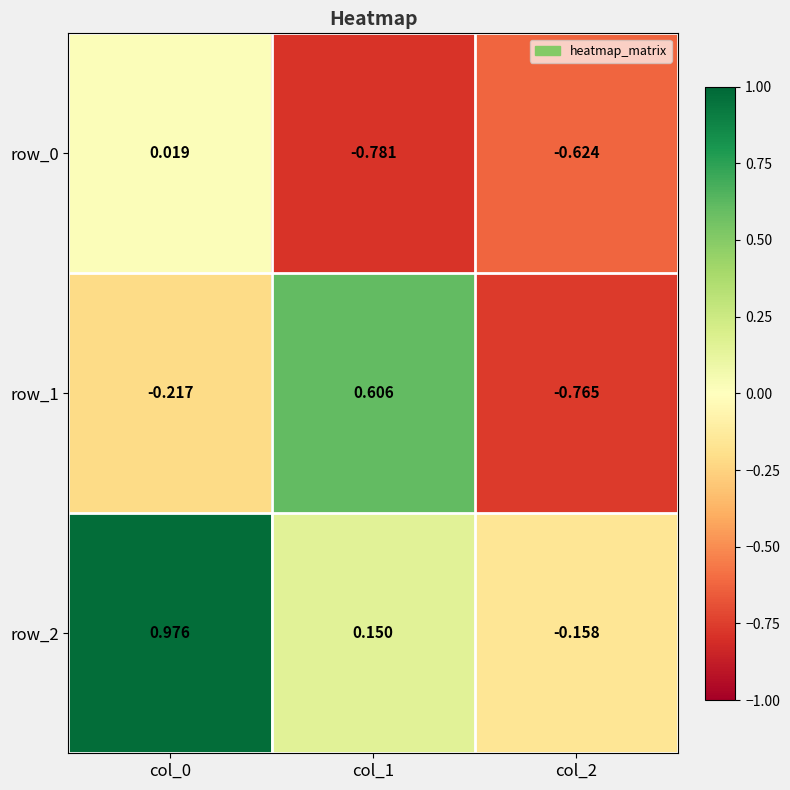

What is the difference between the maximum and minimum values in the row_1 series?

1.4